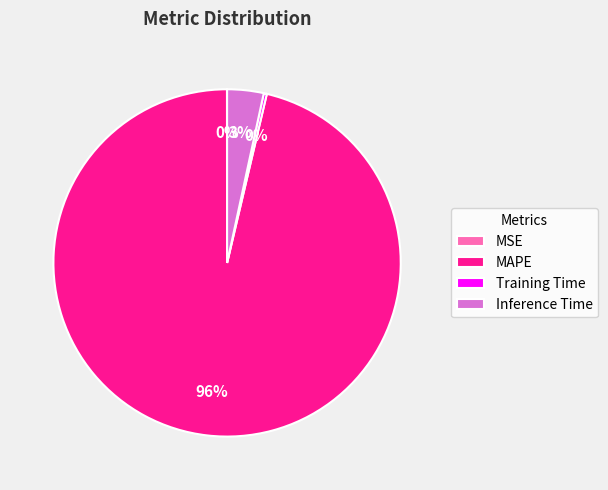

Is Training Time the majority of the pie?

No